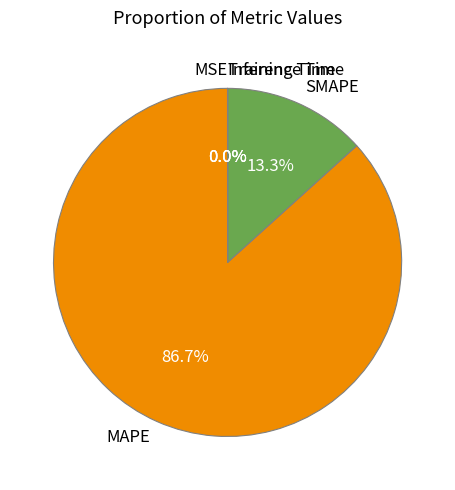

To the nearest percent, what percentage of the pie is MAPE?

87%